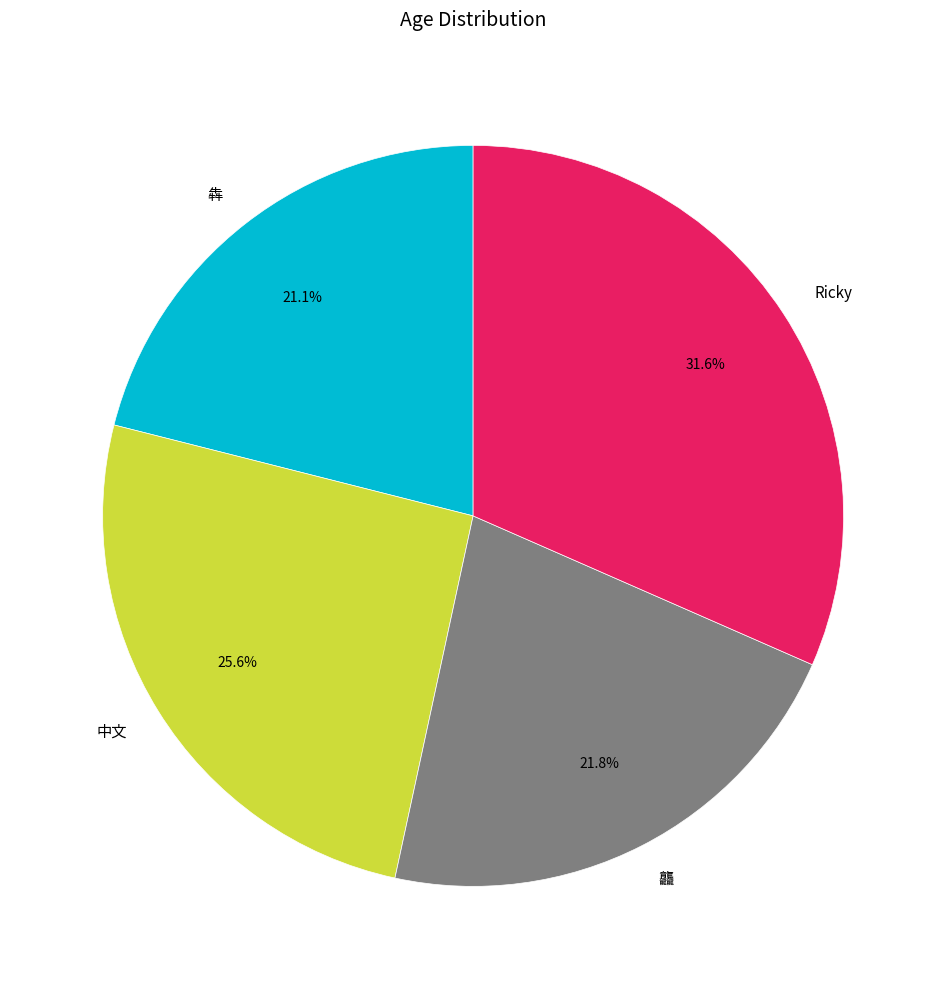

What percentage is the Ricky slice, to the nearest percent?

32%